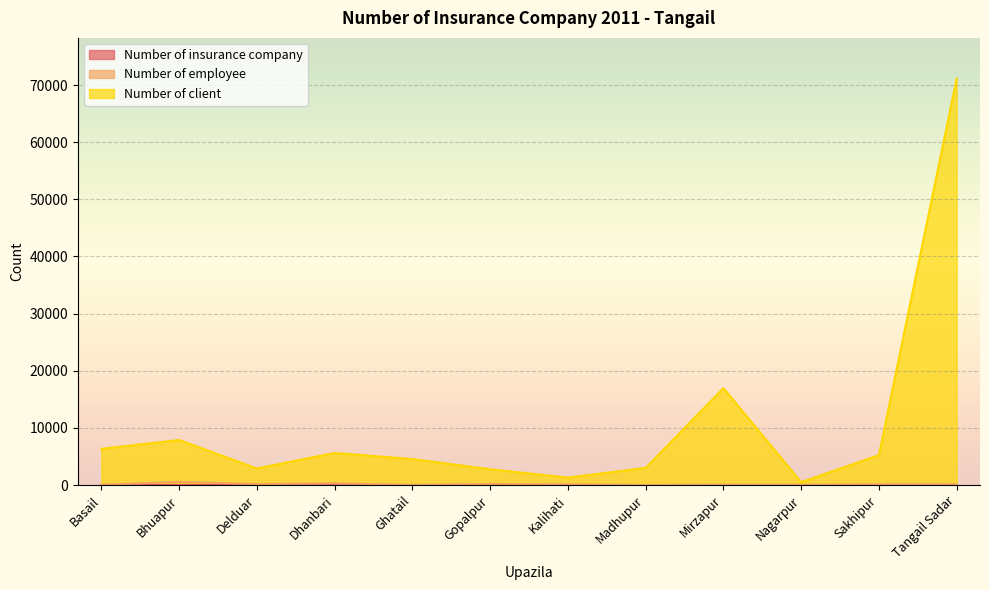

Where is Number of insurance company nearest to the value 12?

Delduar